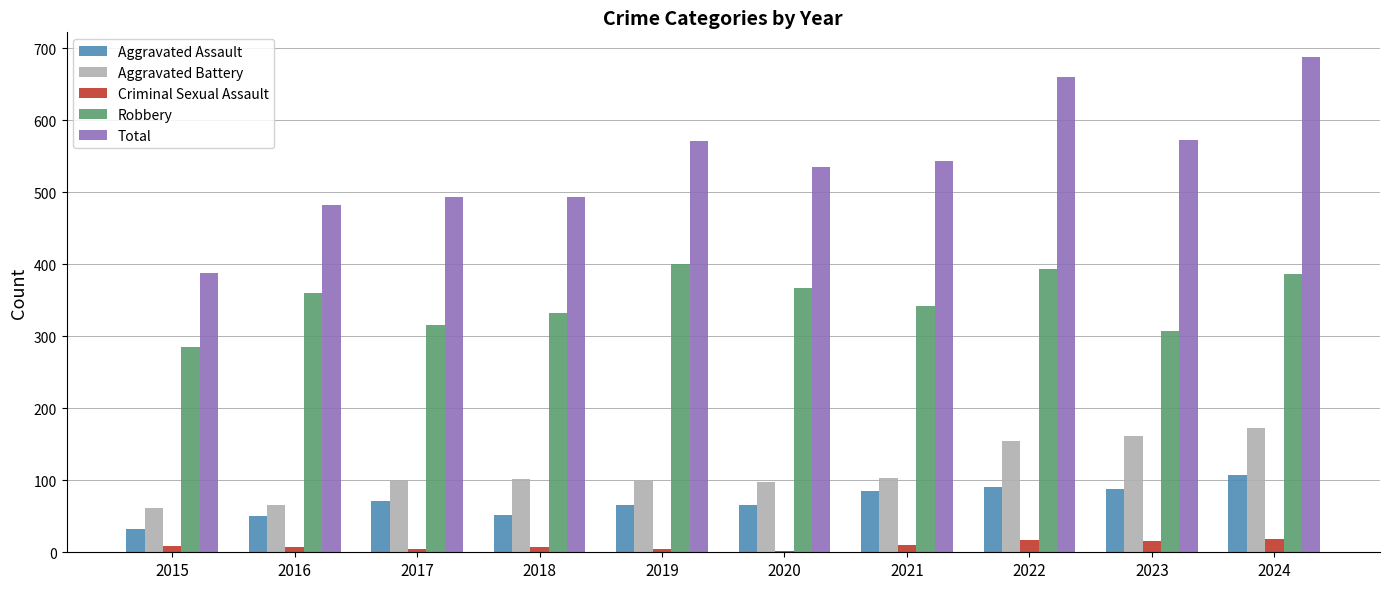

Which series changed the most between 2021 and 2022?

Total